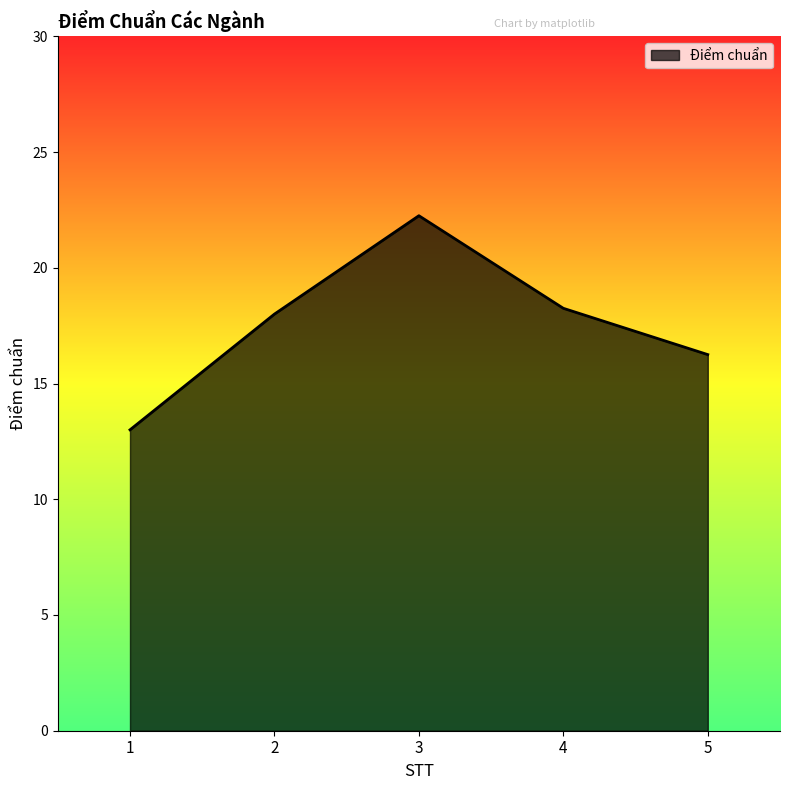

List the labels in order of value, largest first.

3, 4, 2, 5, 1